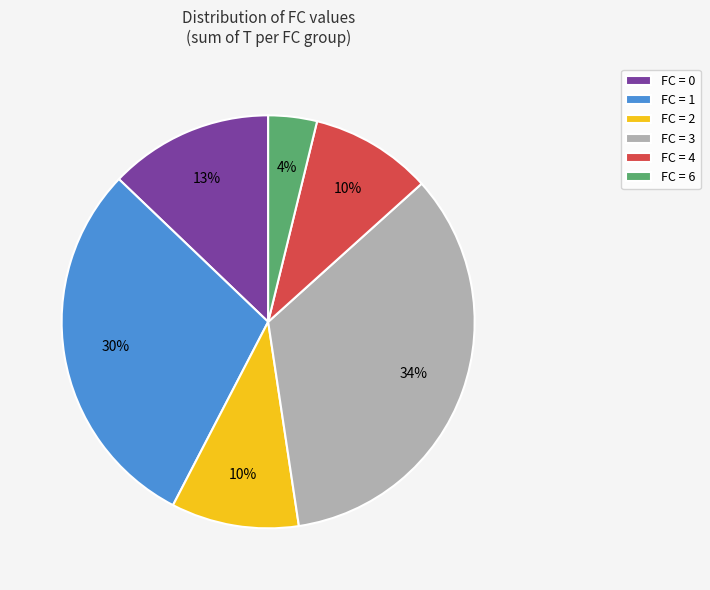

To the nearest percent, what is the difference between the largest and smallest slice percentages?

30%